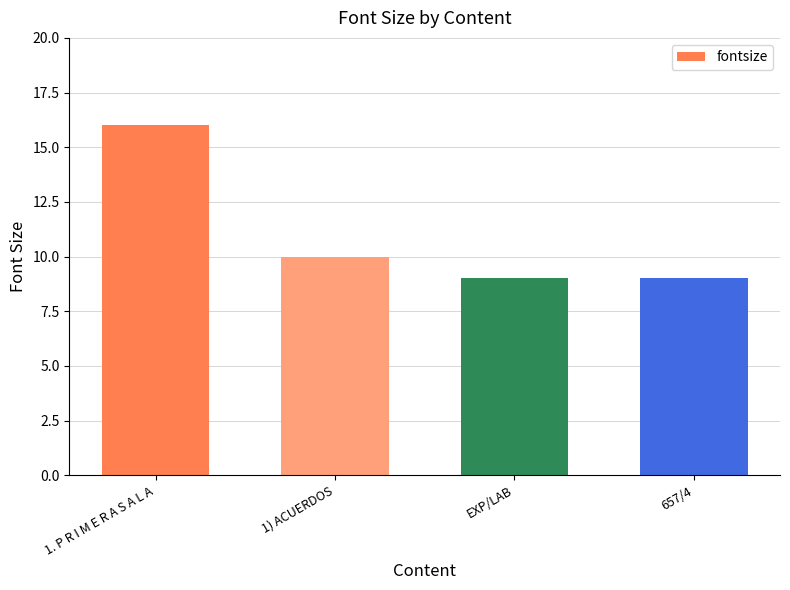

Where is the data nearest to the value 12?

1) ACUERDOS